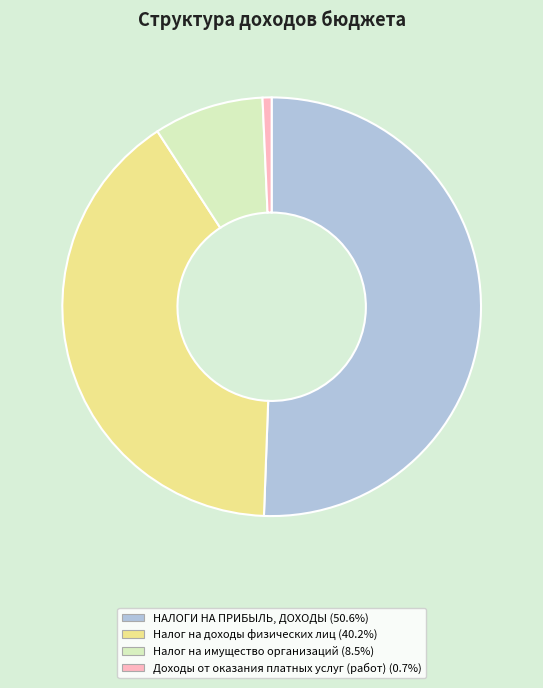

What is the majority slice?

НАЛОГИ НА ПРИБЫЛЬ, ДОХОДЫ